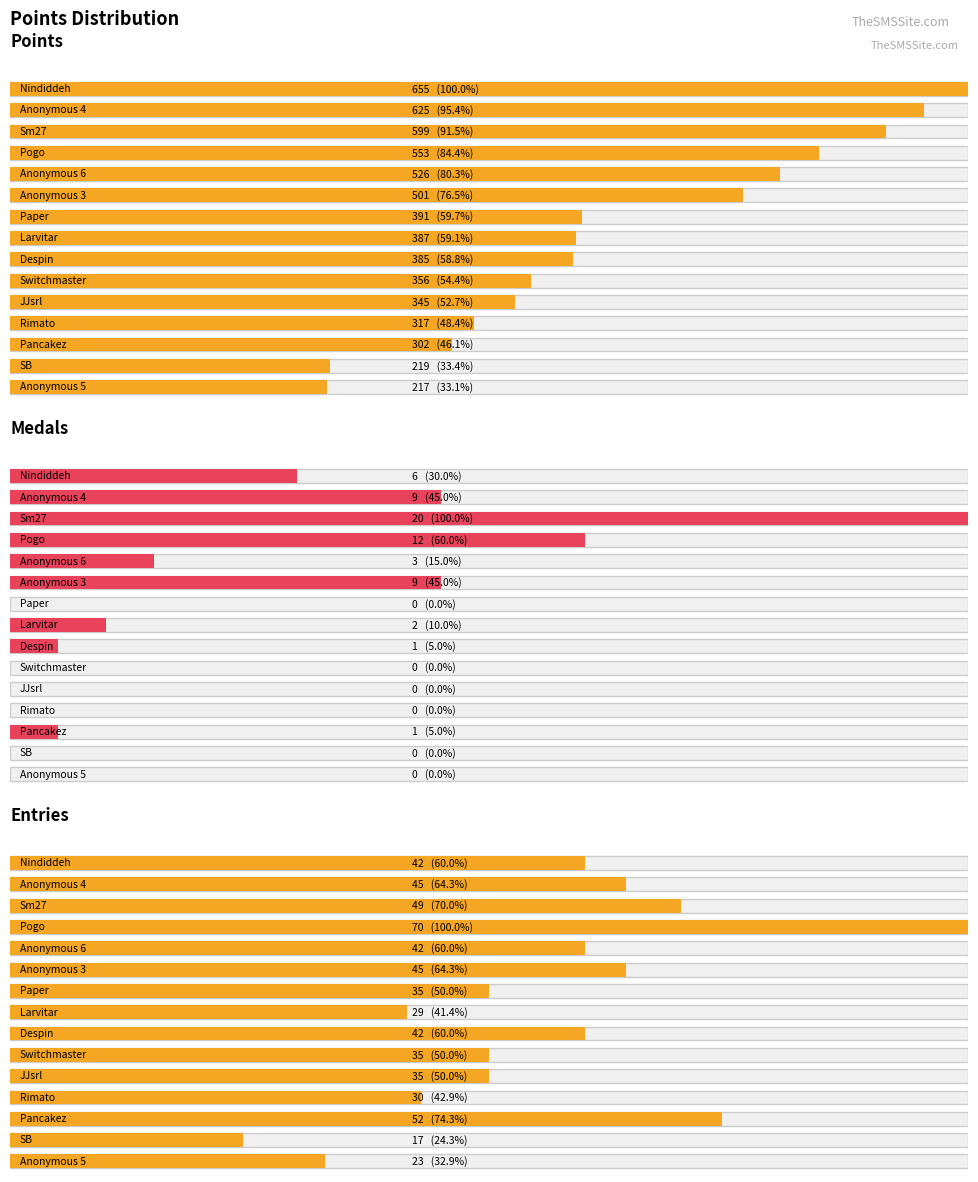

Does the chart contain any negative values?

No